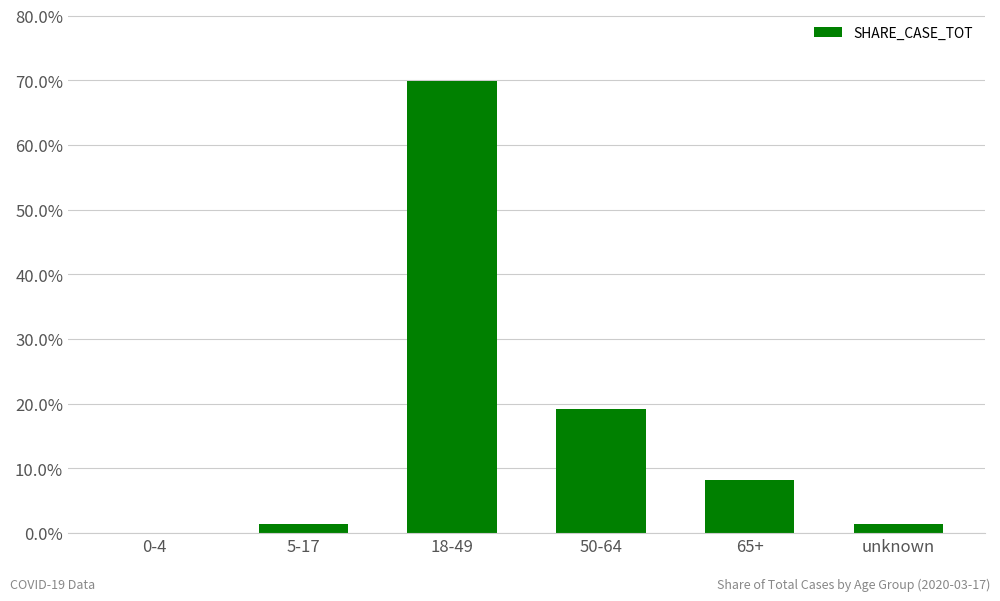

What is the label of the 1st bar from the left?

0-4